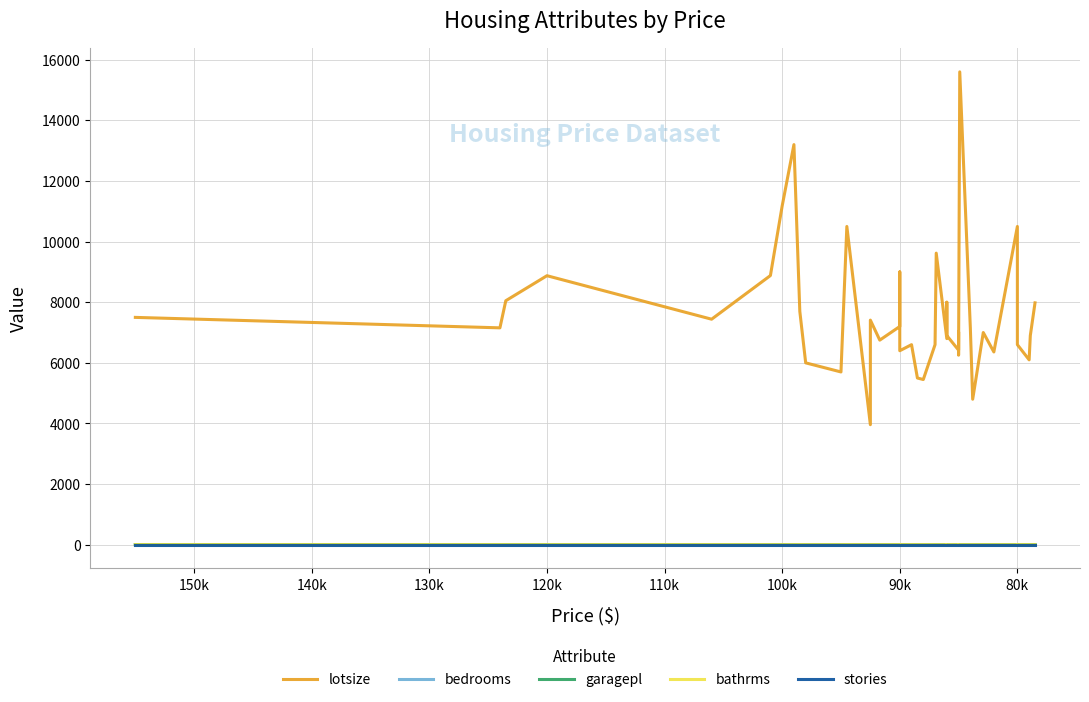

The bathrms series shows 2 at 80k. True or false?

False